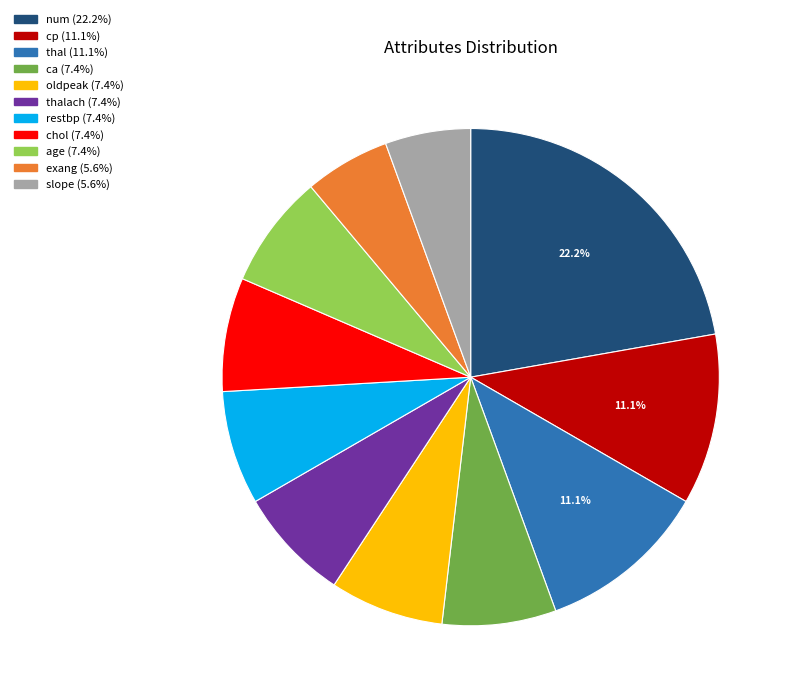

Is there a majority slice in this chart?

No